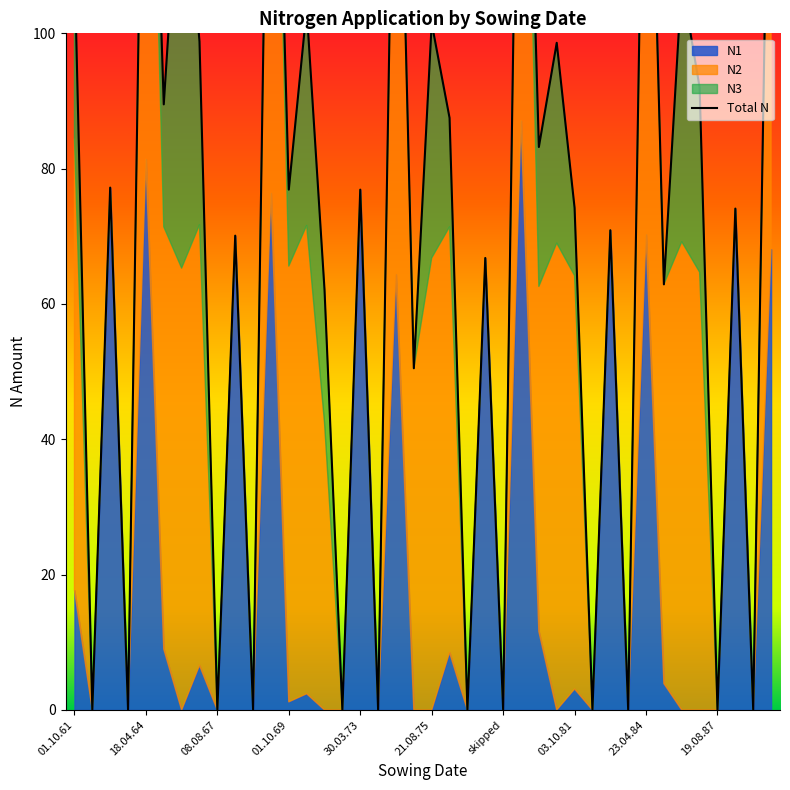

What is the difference between the maximum and second lowest values in the N3 series?

65.3